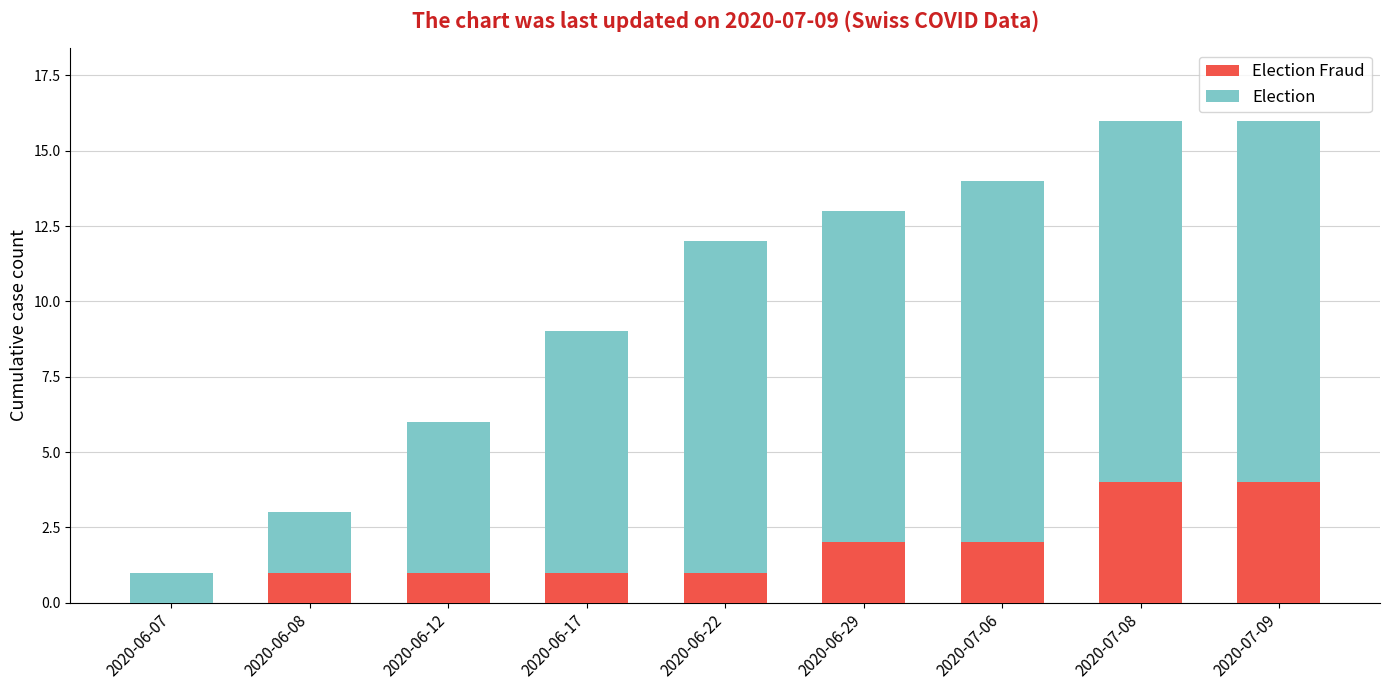

How many categories are shown in the chart?

9